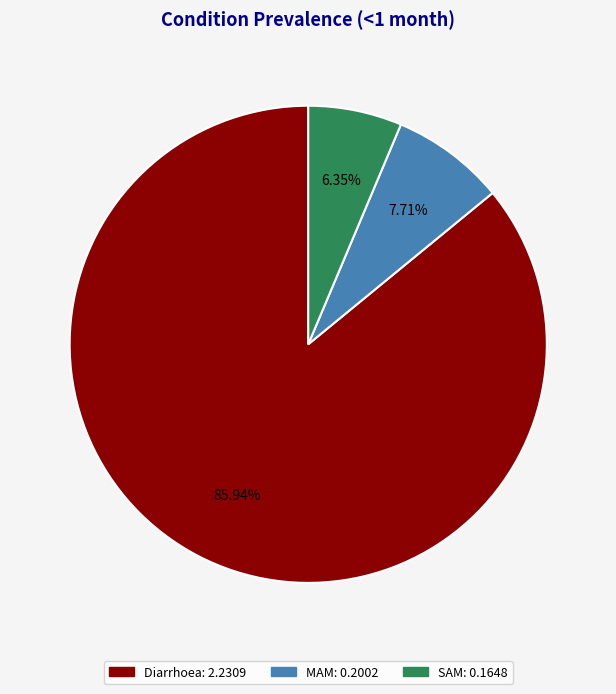

Which slice represents more than half of the pie?

Diarrhoea